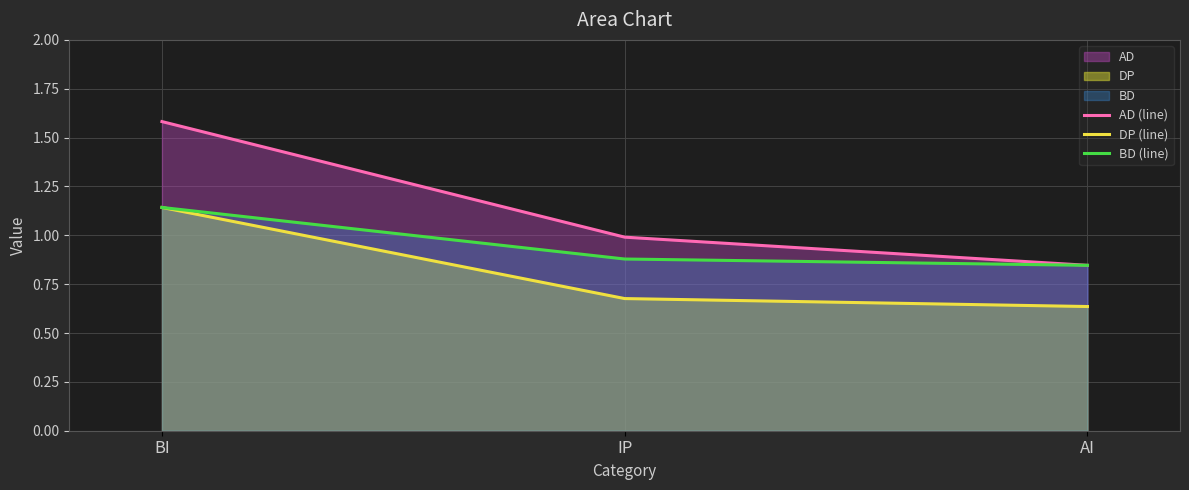

Between IP and AI, which is larger?

IP